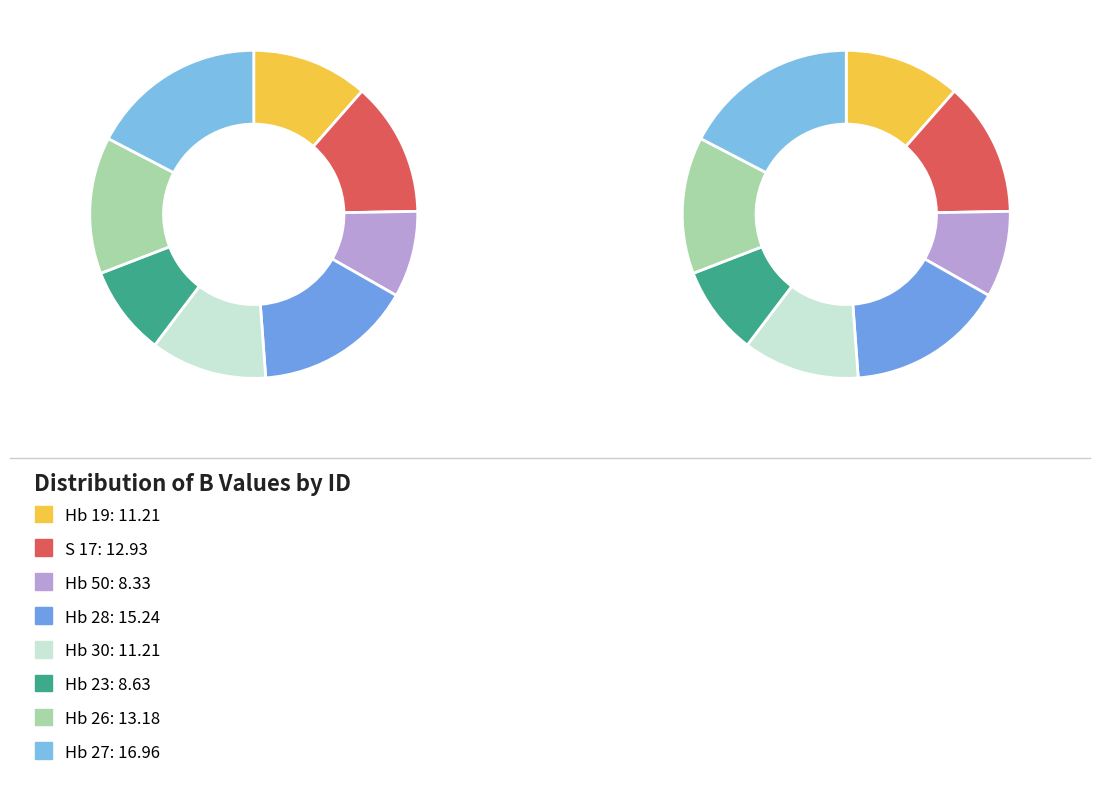

How many segments does this pie chart have?

8